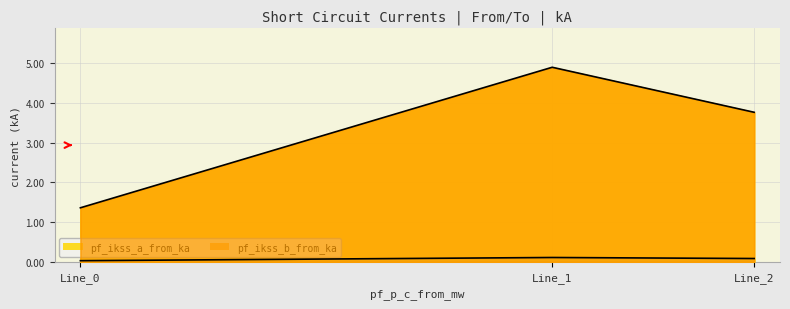

At which label does pf_ikss_a_from_ka_line reach its minimum?

Line_0